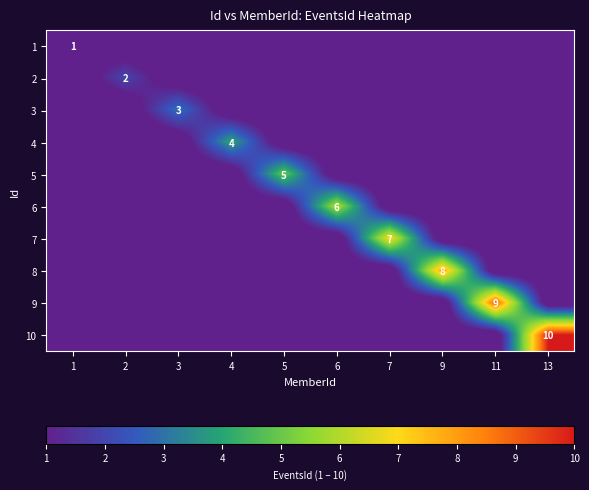

Rank the series at 1 from highest to lowest value.

1, 2, 3, 4, 5, 6, 7, 8, 9, 10